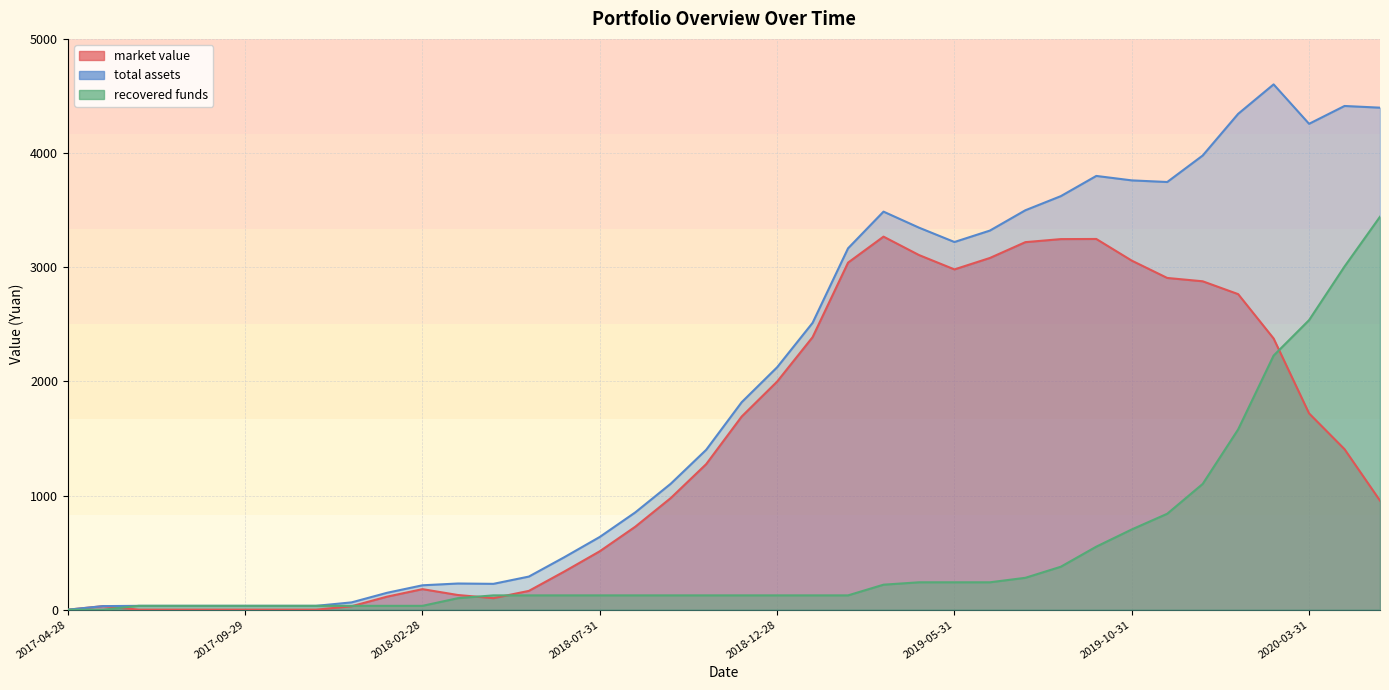

Which category has the highest value across all series?

2020-02-28